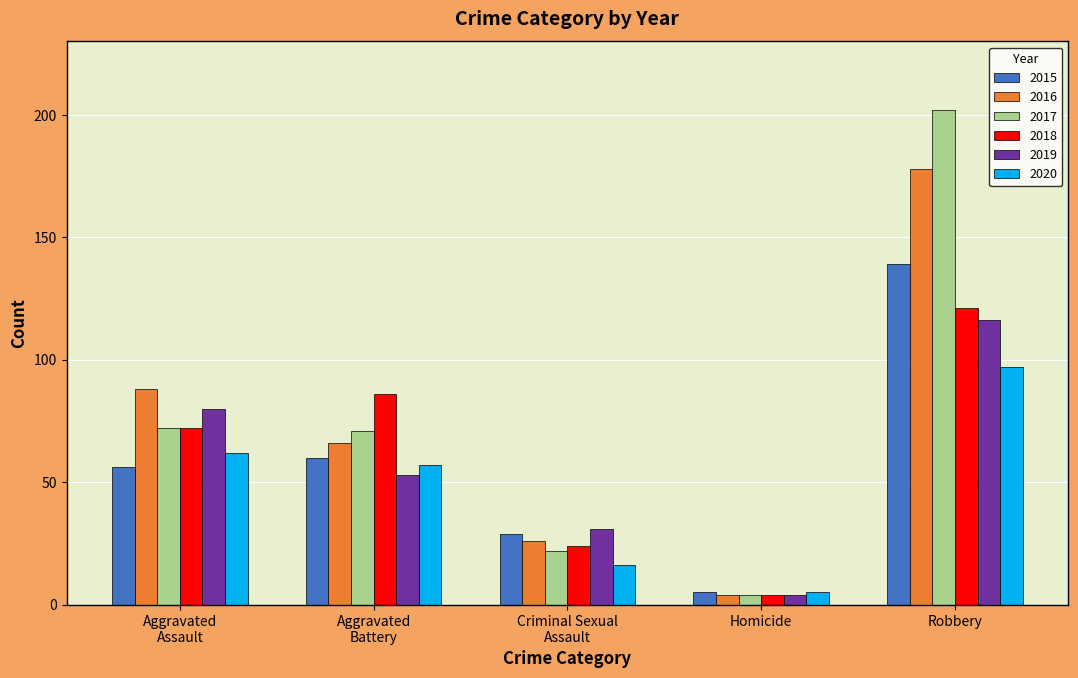

Are the bars grouped side by side (vs. stacked)?

Yes